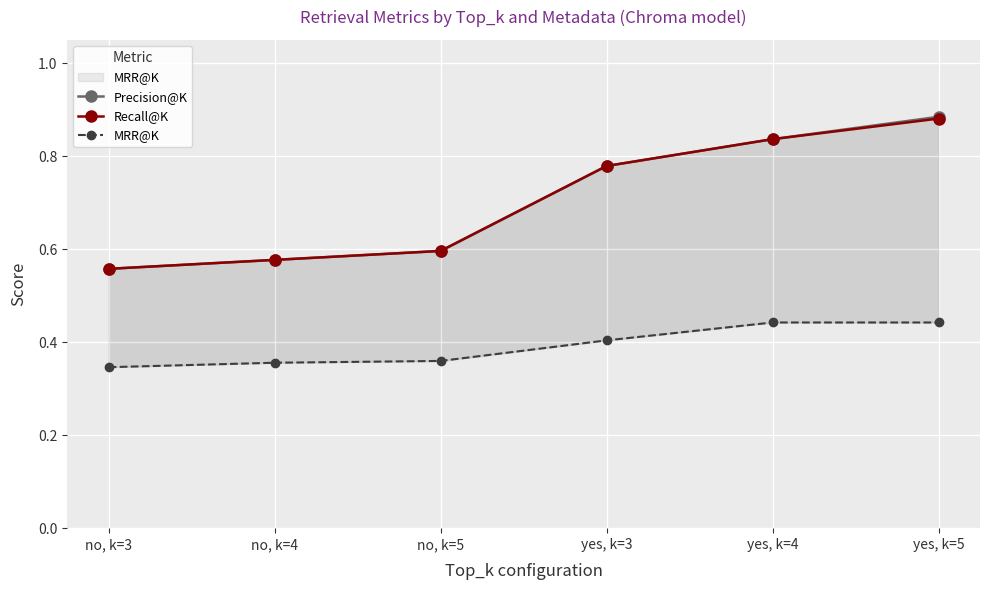

Reading left to right, list all the values displayed in this chart.

Precision@K: no, k=3=0.6	no, k=4=0.6	no, k=5=0.6	yes, k=3=0.8	yes, k=4=0.8	yes, k=5=0.9
Recall@K: no, k=3=0.6	no, k=4=0.6	no, k=5=0.6	yes, k=3=0.8	yes, k=4=0.8	yes, k=5=0.9
MRR@K: no, k=3=0.3	no, k=4=0.4	no, k=5=0.4	yes, k=3=0.4	yes, k=4=0.4	yes, k=5=0.4